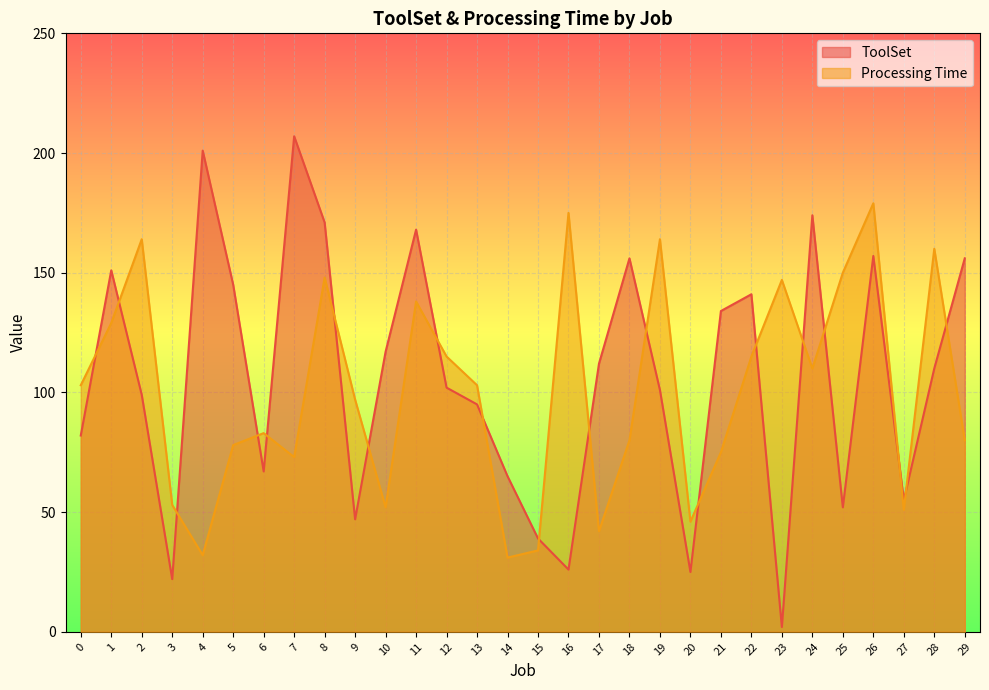

Which category has the highest value across all series?

7